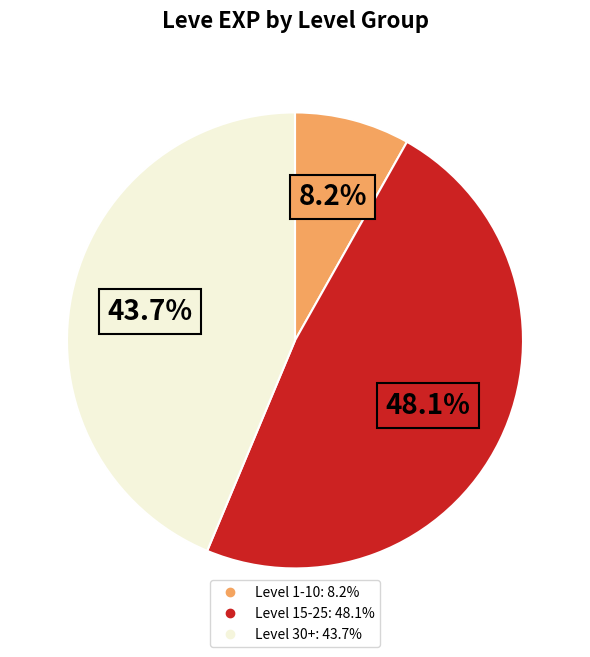

Is there any slice that represents more than half of the pie?

No